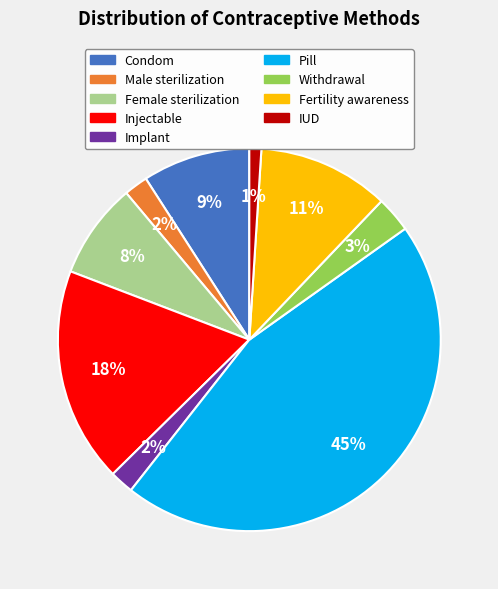

Between IUD and Male sterilization, which is larger?

Male sterilization